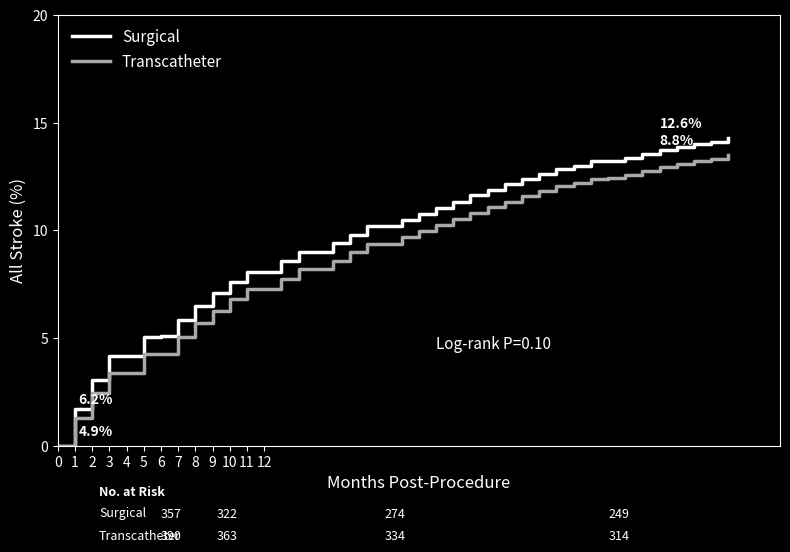

What is the maximum value for Transcatheter?

13.5